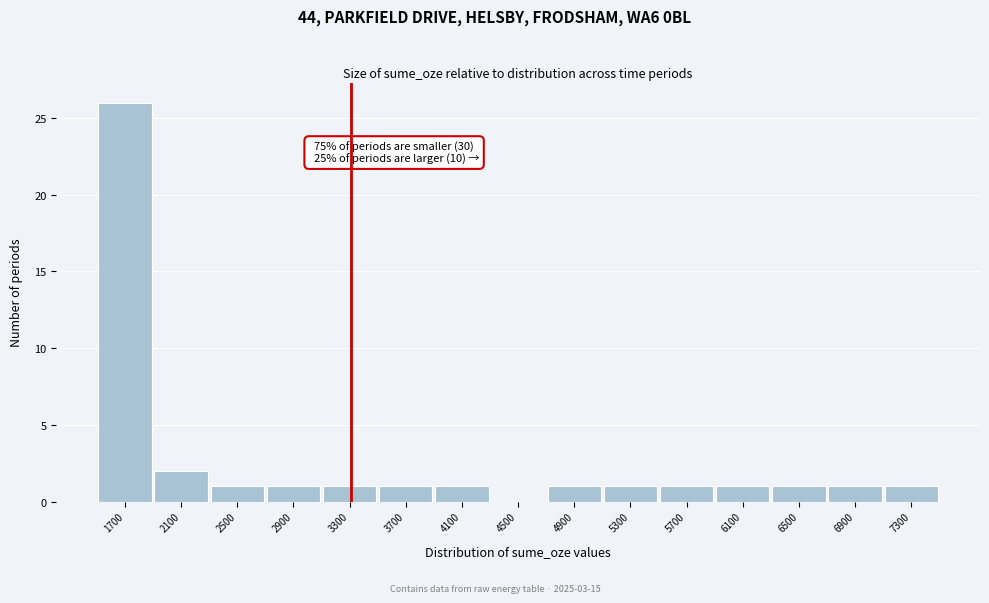

Reading right to left, transcribe all the data shown in this chart.

7300=1	6900=1	6500=1	6100=1	5700=1	5300=1	4900=1	4500=0	4100=1	3700=1	3300=1	2900=1	2500=1	2100=2	1700=26